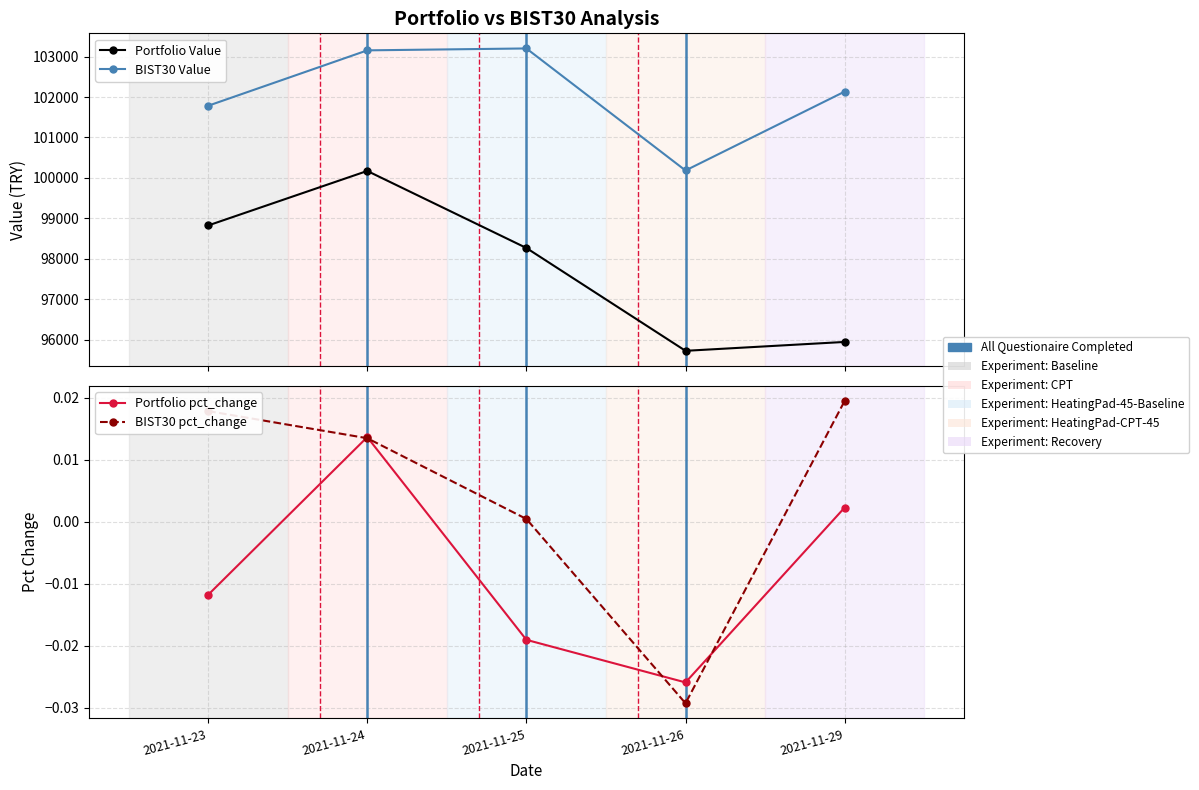

How many data points in BIST30 Value are less than 102135?

2